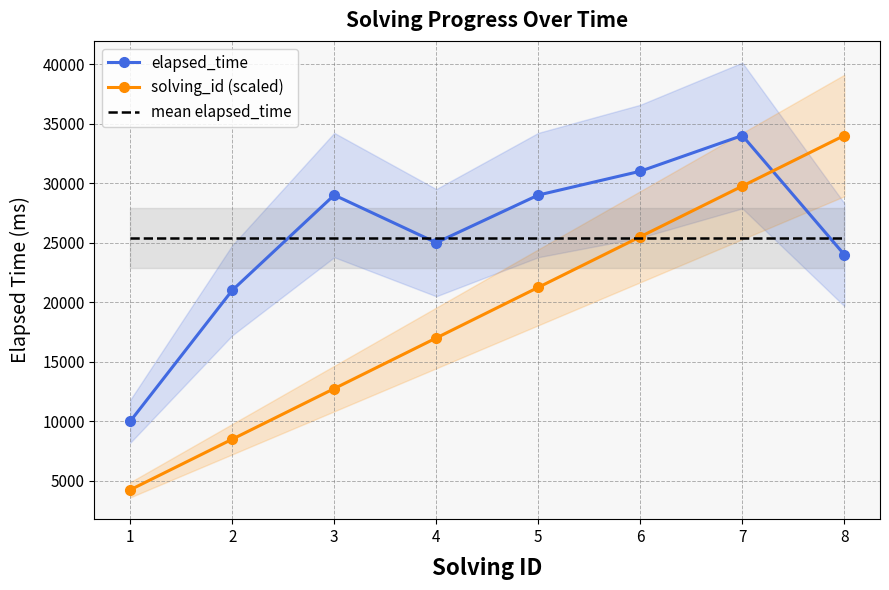

At which category is the sum across all series the highest?

7